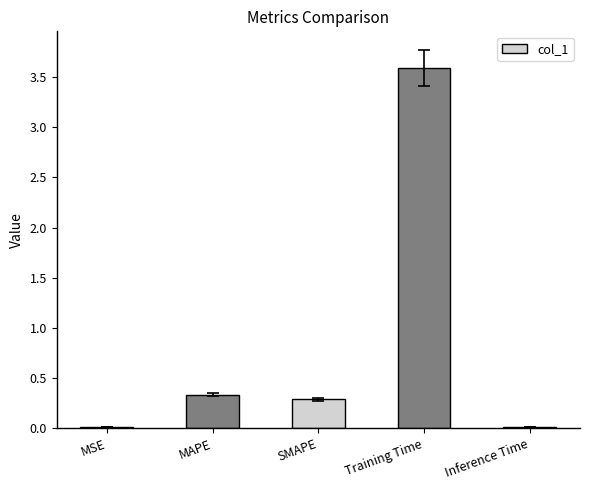

Are the bars grouped side by side (vs. stacked)?

No